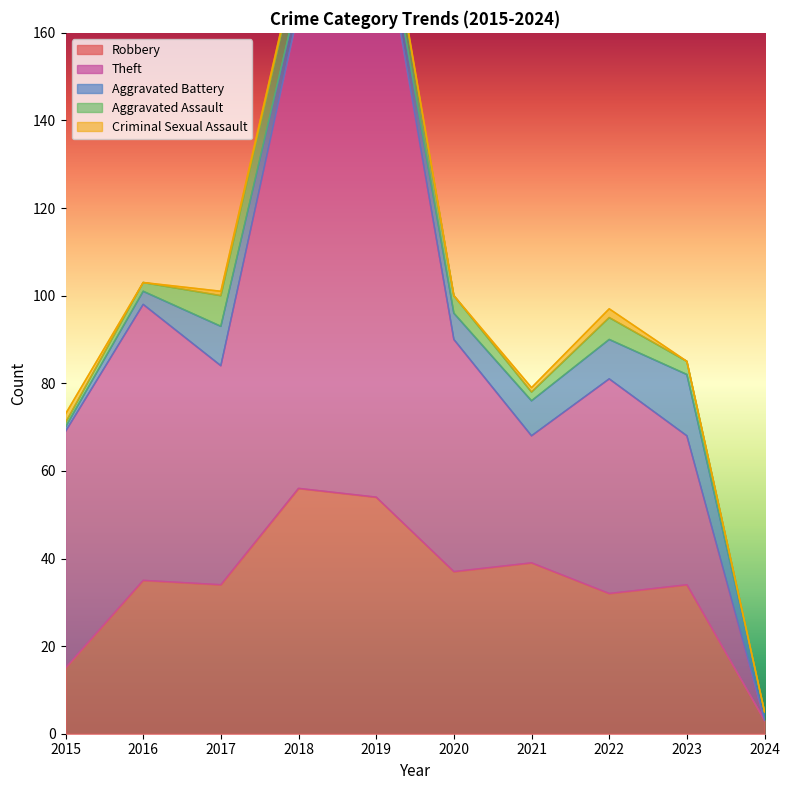

Does the chart display data point markers on the line(s)?

No